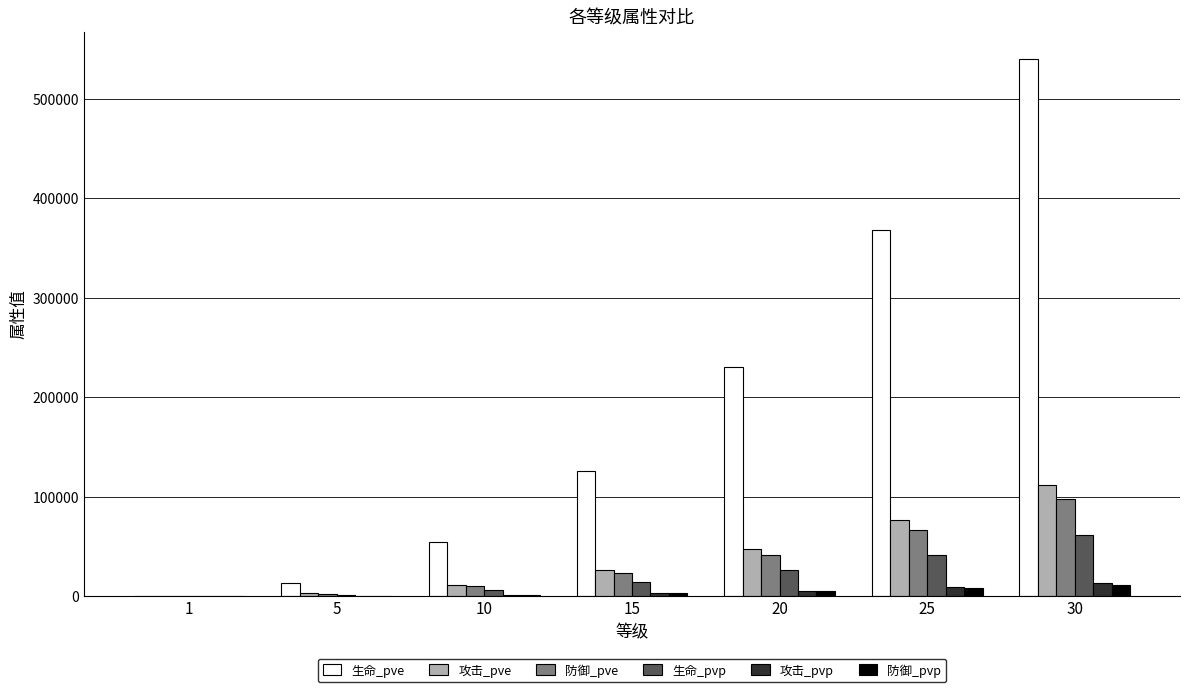

What is the highest value of the 防御_pve series?

97047